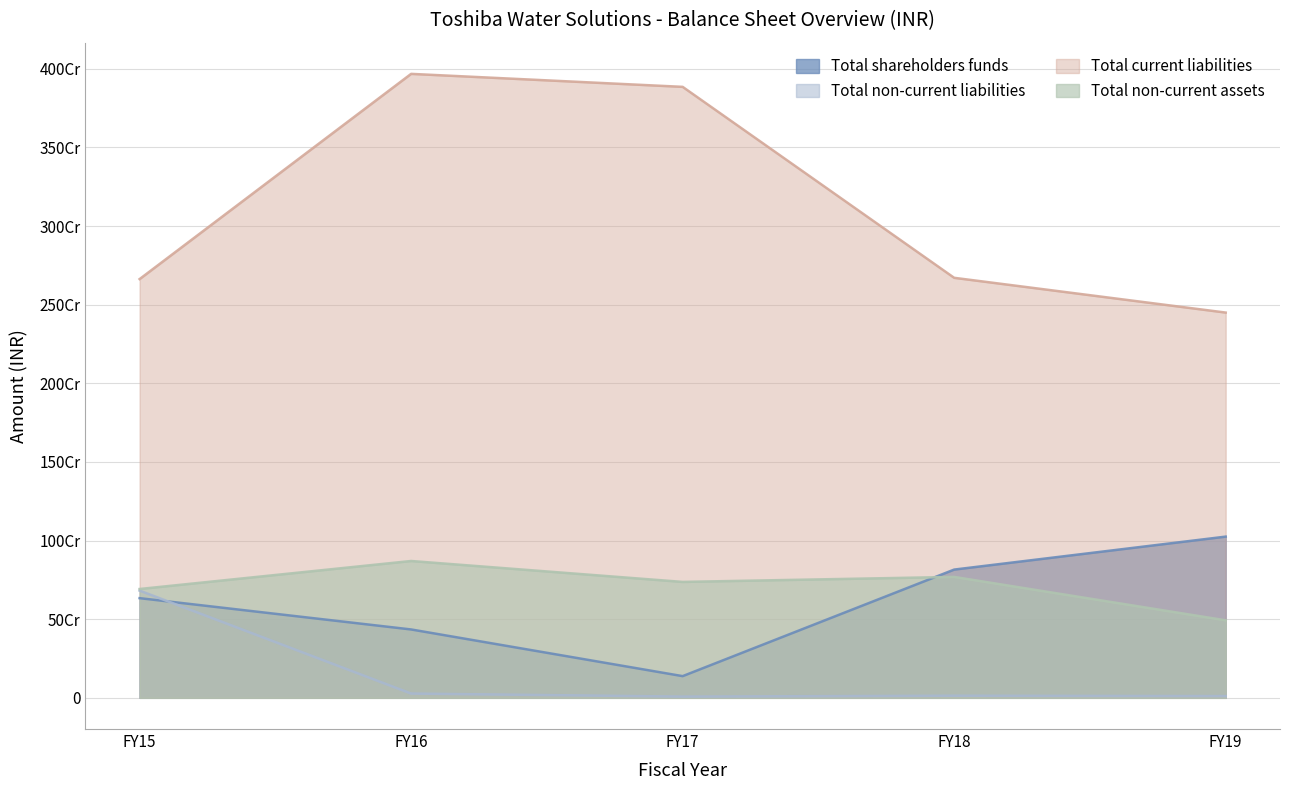

What is the value of the Total non-current liabilities point at the 5th from the left?

11191218